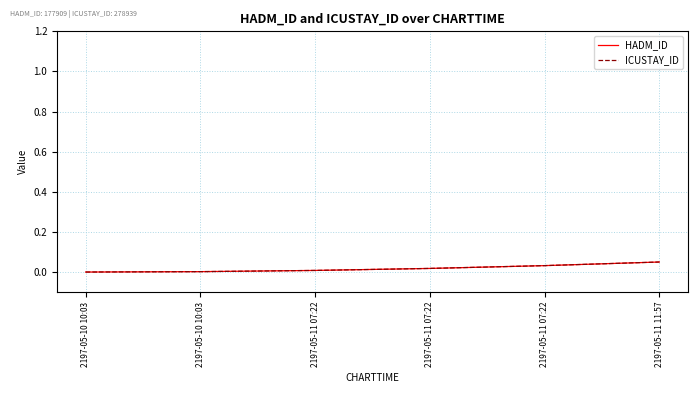

Does the chart display data point markers on the line(s)?

No